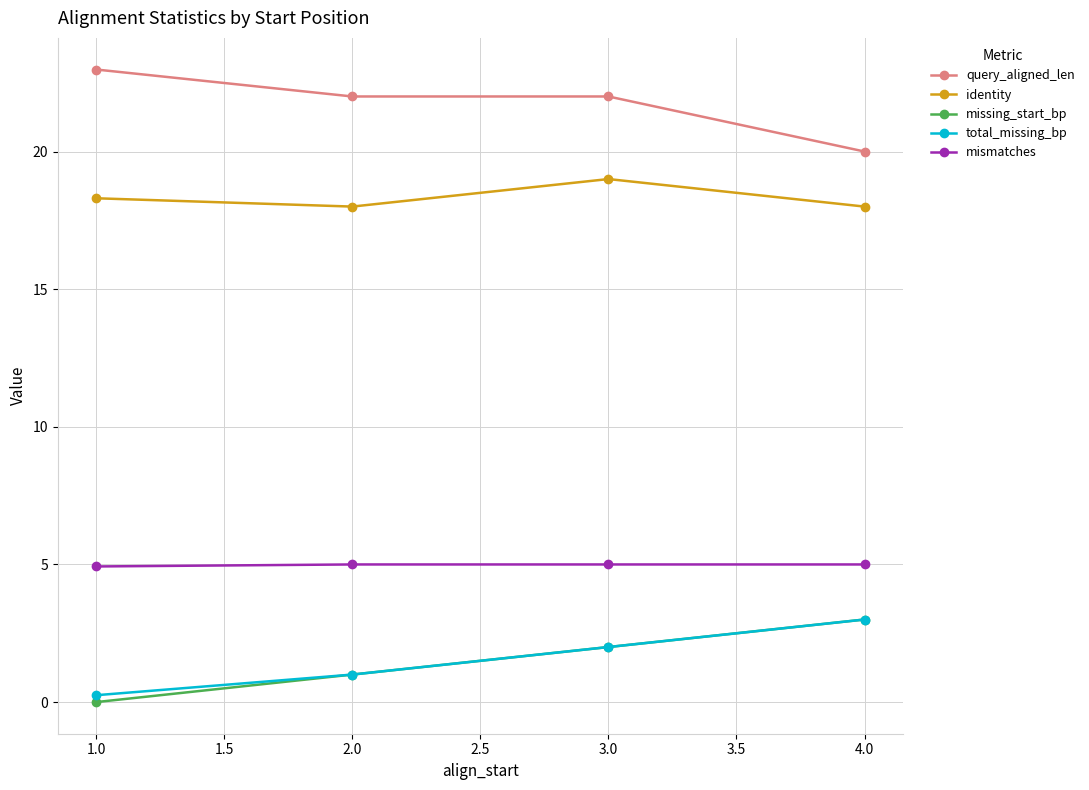

What is the label of the 1st point from the left?

1.0